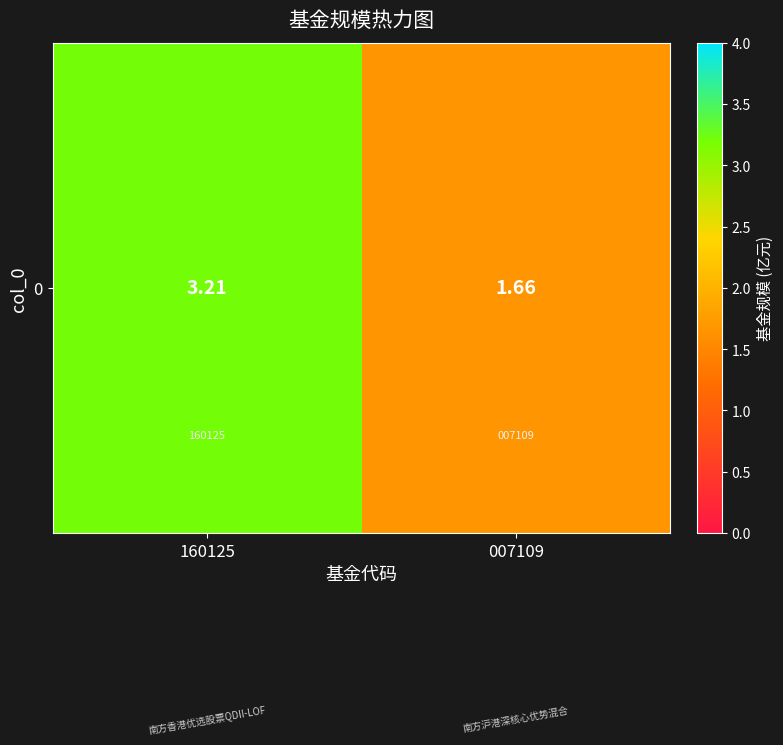

At which label is the value closest to 2?

007109